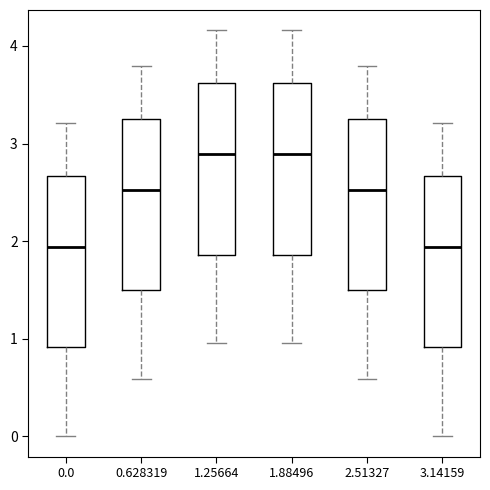

Reading left to right, read every box against the y-axis: the position of its median line, the range the box covers, and the ends of its whiskers. The values are not printed on the chart, so give them approximately, as read against the axis.

0.0: median 1.9, box 0.9 to 2.7, whiskers 0.0 to 3.2
0.628319: median 2.5, box 1.5 to 3.3, whiskers 0.6 to 3.8
1.25664: median 2.9, box 1.9 to 3.6, whiskers 1.0 to 4.2
1.88496: median 2.9, box 1.9 to 3.6, whiskers 1.0 to 4.2
2.51327: median 2.5, box 1.5 to 3.3, whiskers 0.6 to 3.8
3.14159: median 1.9, box 0.9 to 2.7, whiskers 0.0 to 3.2